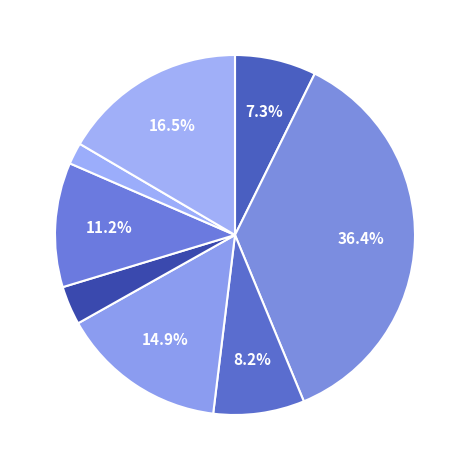

What is the largest slice in the pie chart?

Trade Debtors (%)